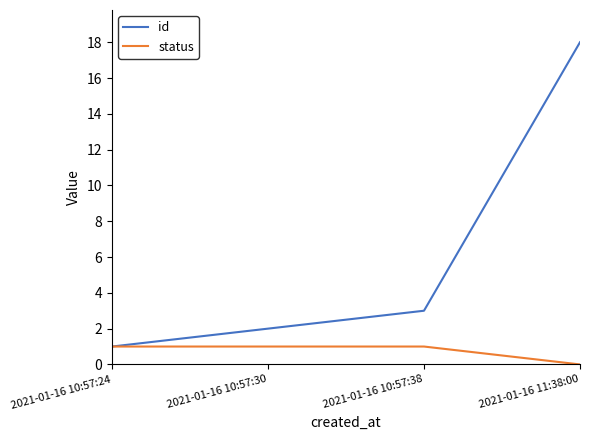

Which series has the largest range (max minus min)?

id